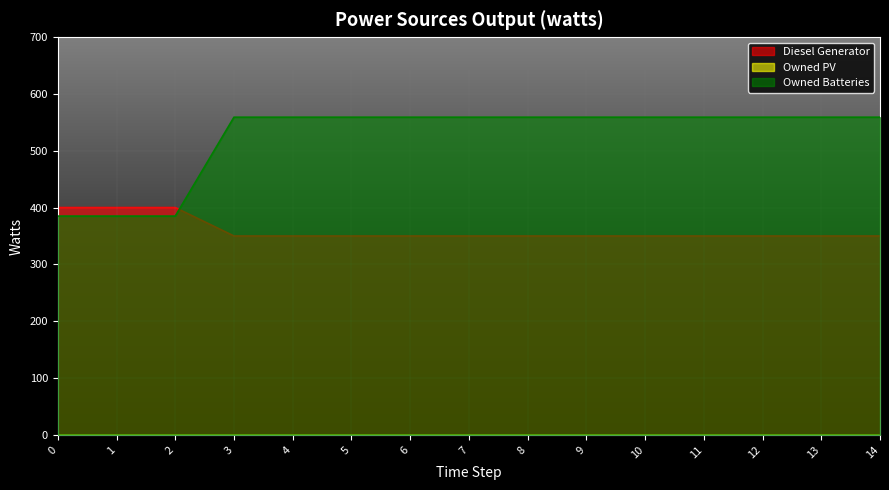

The value of Owned Batteries at 0 is 385. True or false?

True